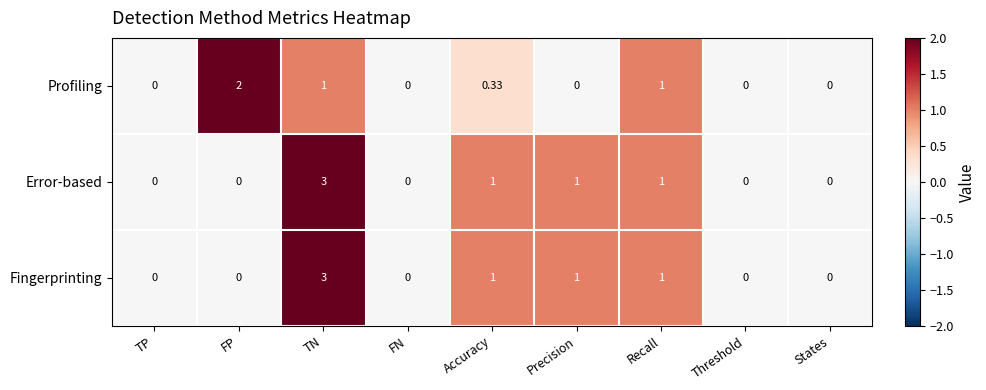

At which category is the sum across all series the highest?

TN